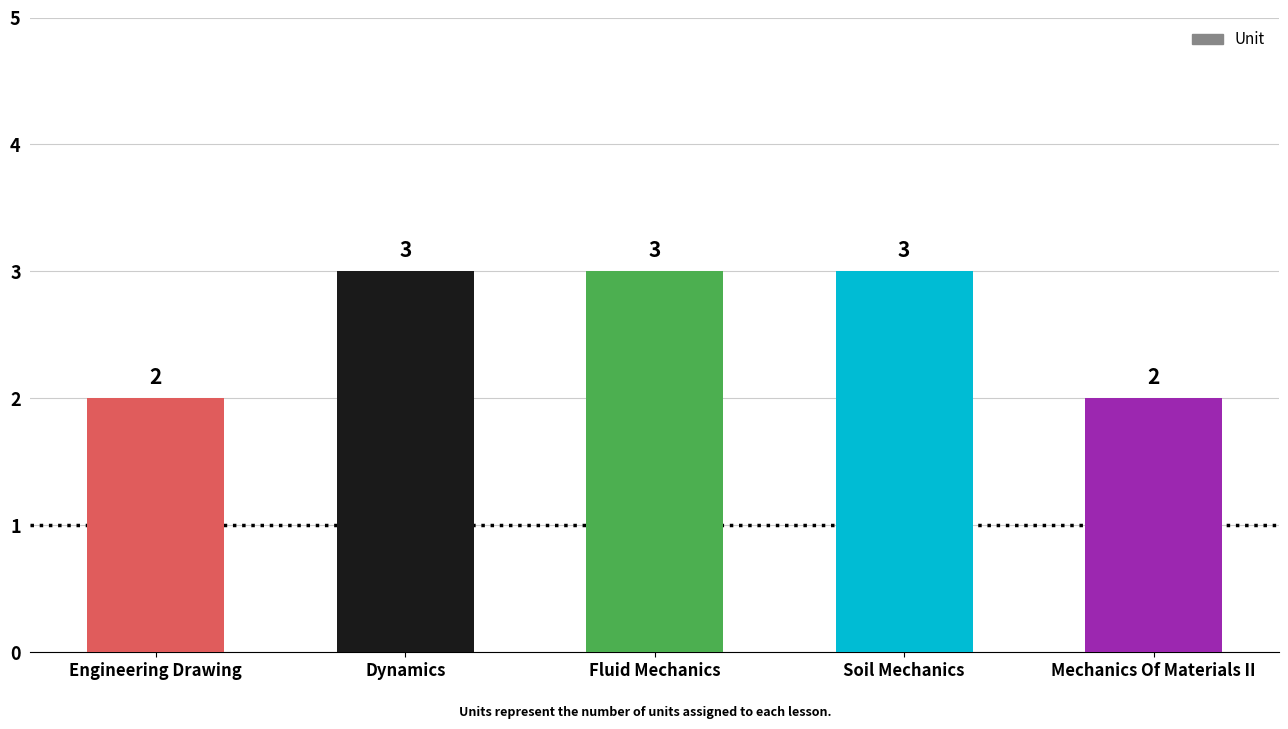

What position from the left is Mechanics Of Materials II?

5